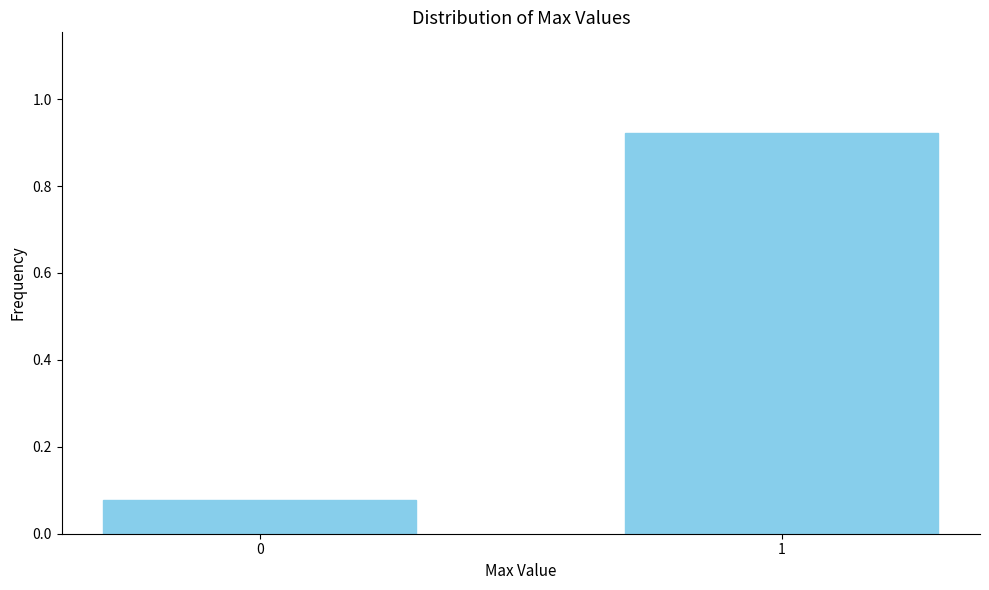

What is the change in value from 0 to 1?

+0.8